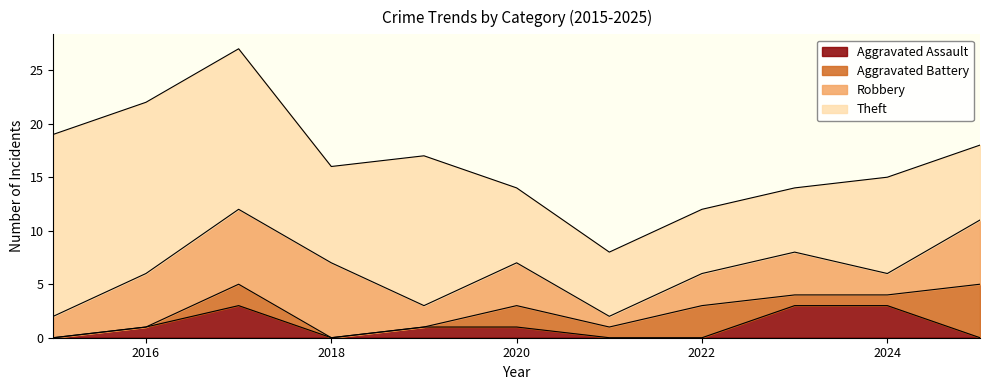

How many series are shown in this chart?

4